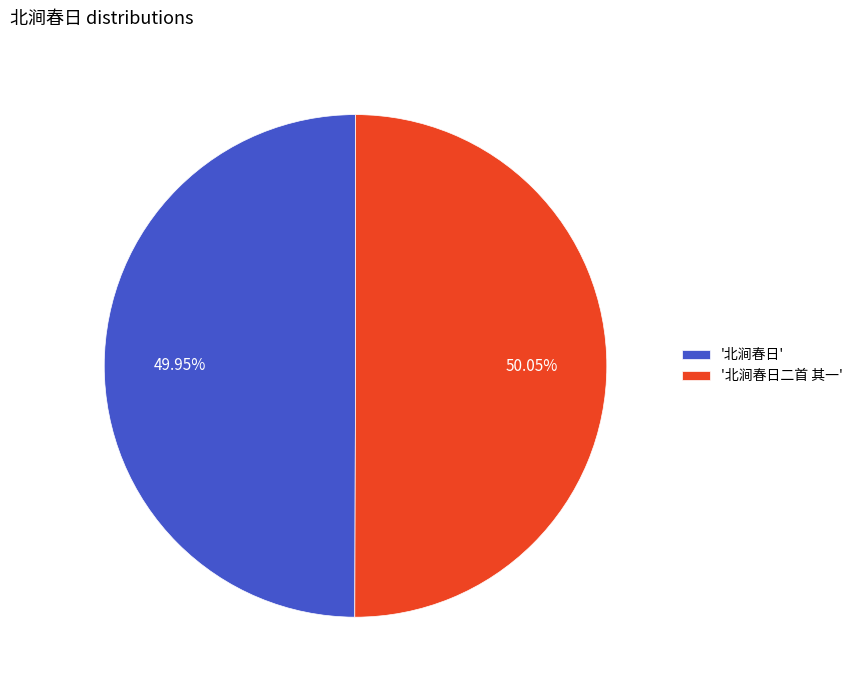

What is the ratio of the value at '北涧春日' to the value at '北涧春日二首 其一'?

1.0